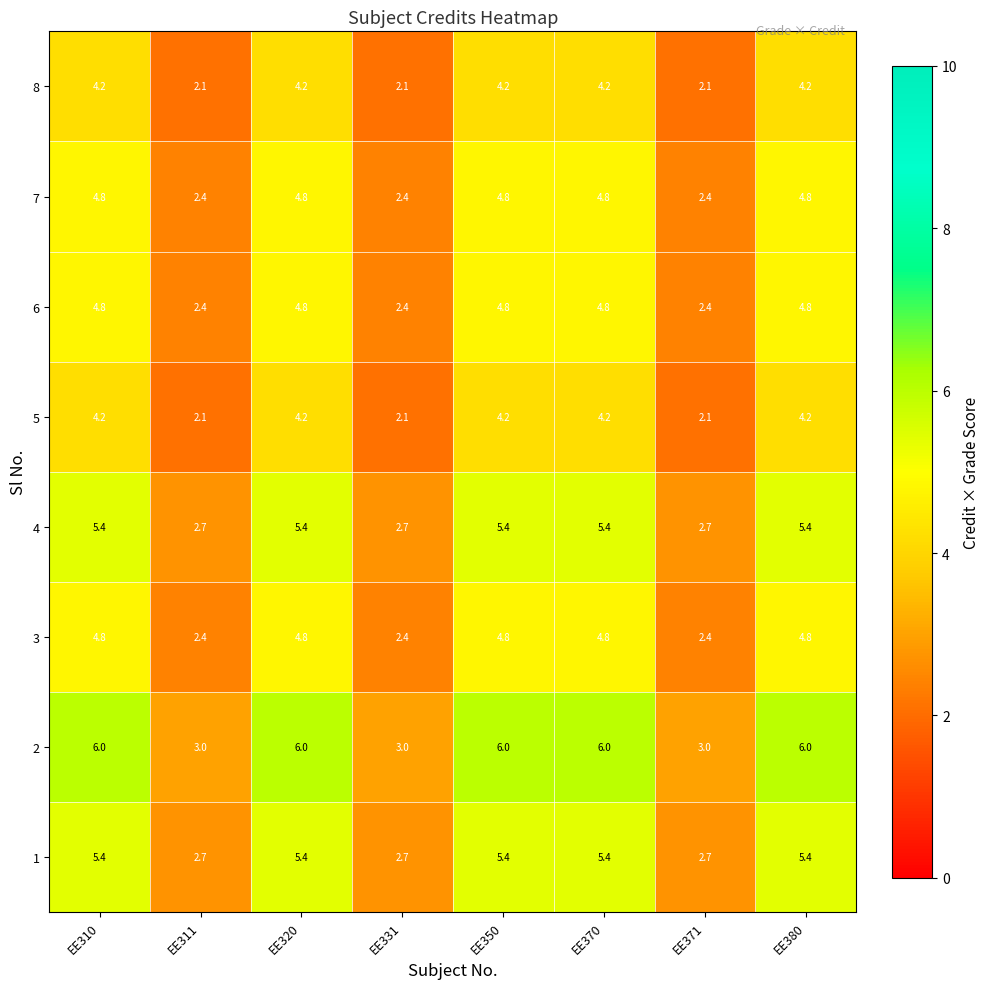

Count the 6 values in the range 2 to 4.

3